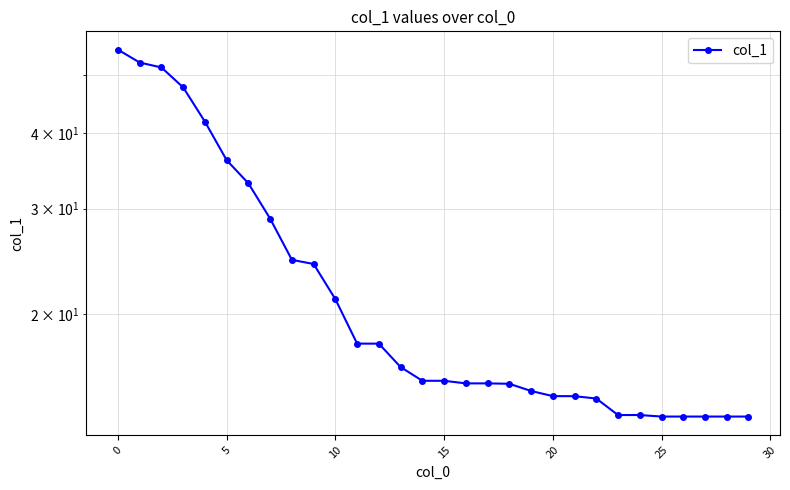

True or false: there are more than 1 points higher than both neighbors.

False